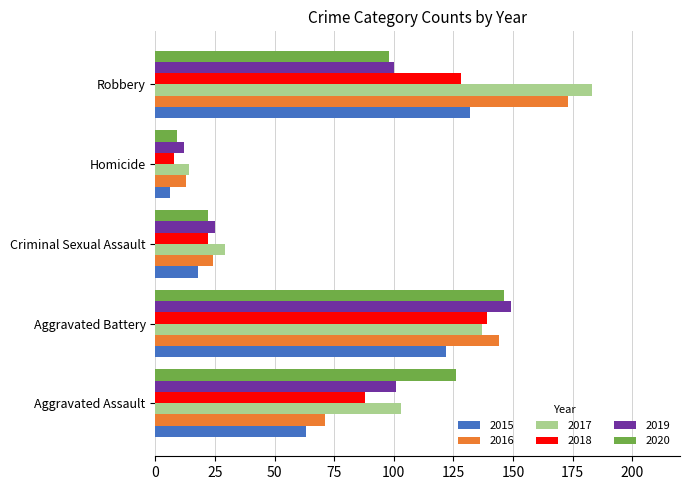

At which label is 2015 closest to 69?

Aggravated Assault